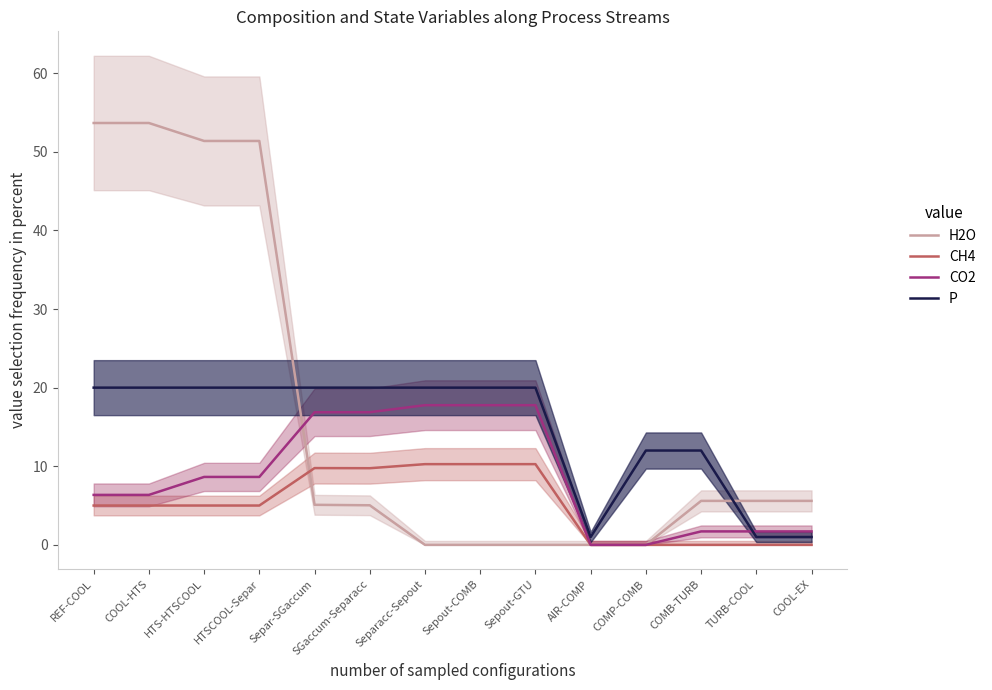

Which has a higher value, Sepout-GTU or Sepout-COMB?

Sepout-GTU